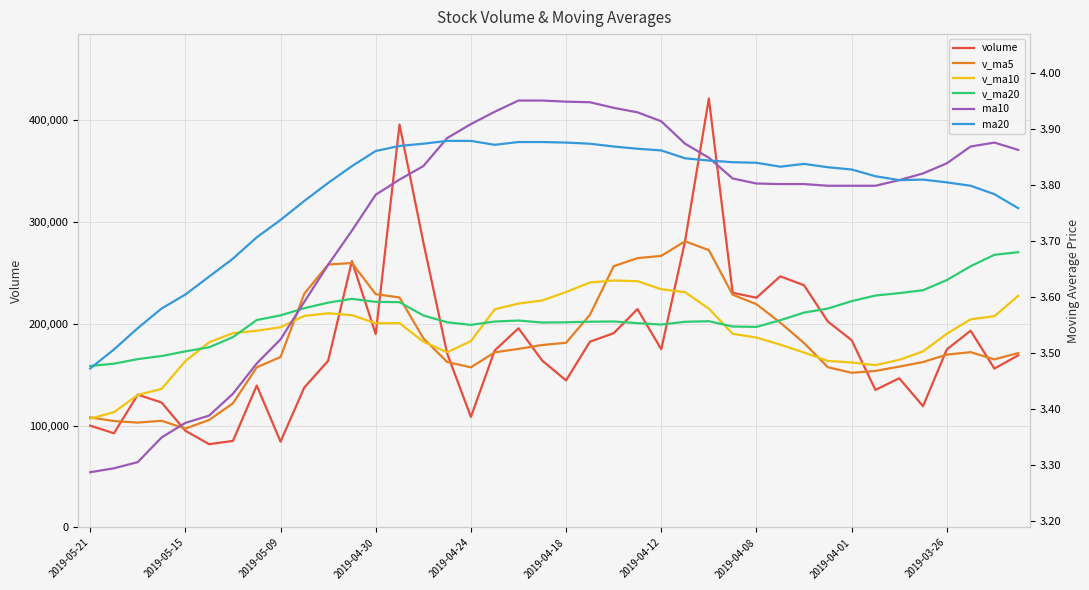

True or false: v_ma5 has more than 0 points higher than both neighbors.

True